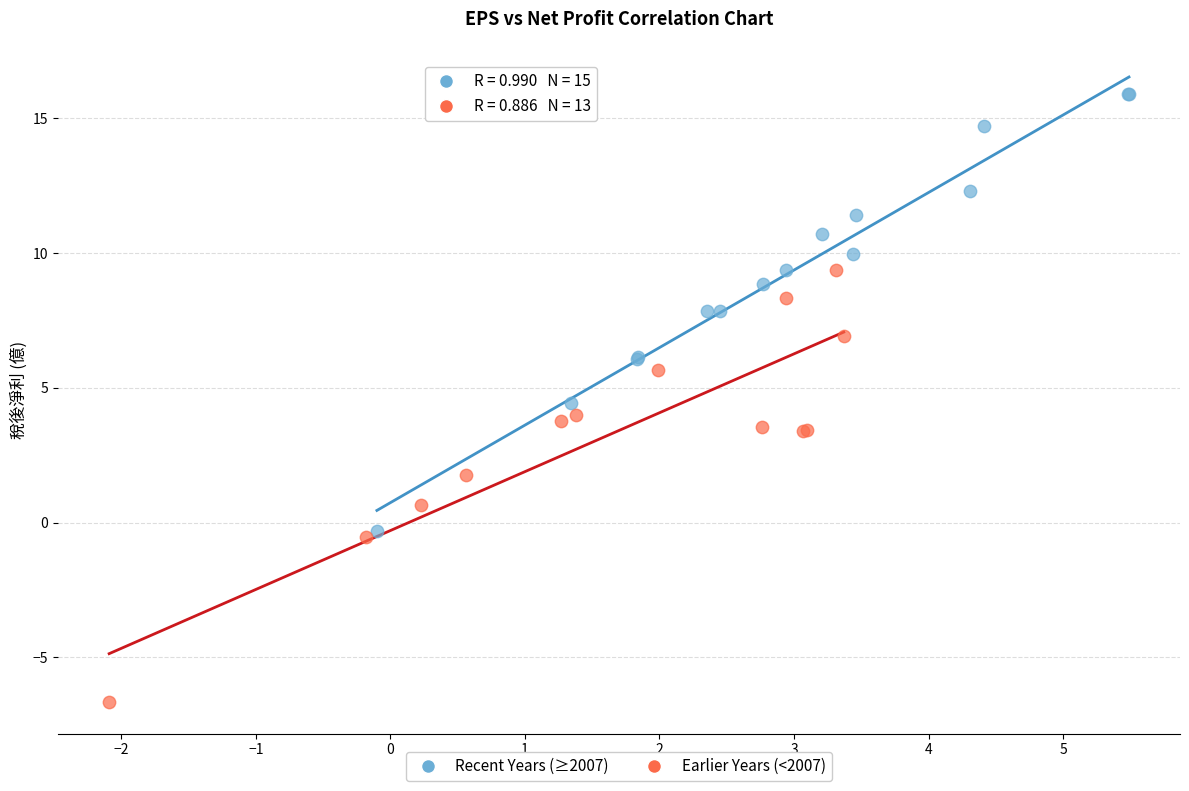

What are all the series names shown in the legend?

Recent Years (≥2007), Earlier Years (<2007)